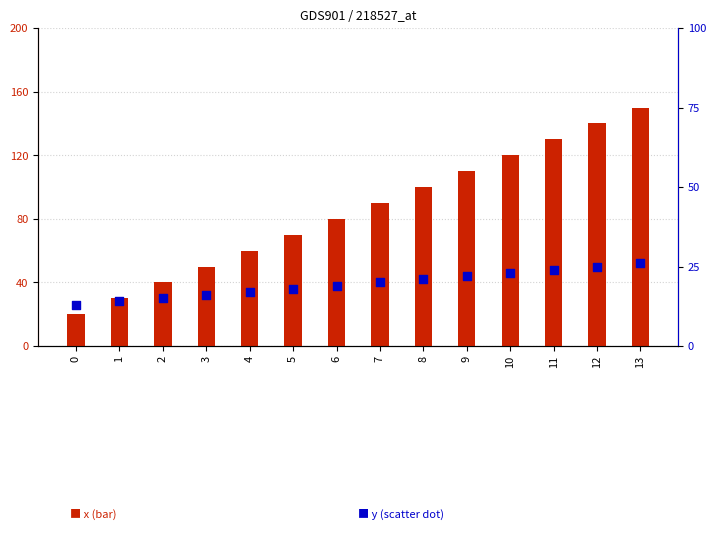

What is the total value across all series at 0?

33